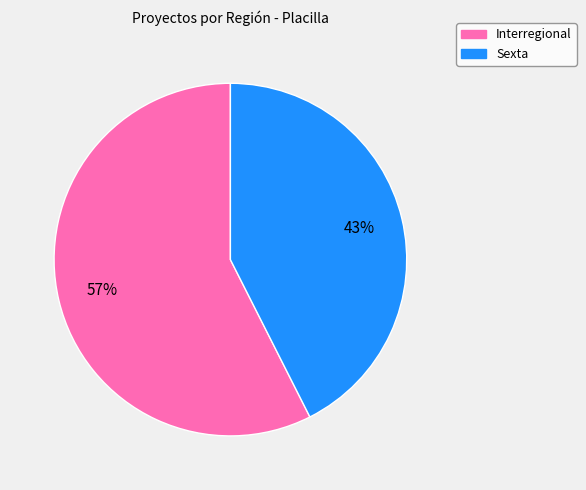

Which category has the smallest portion of the pie?

Sexta